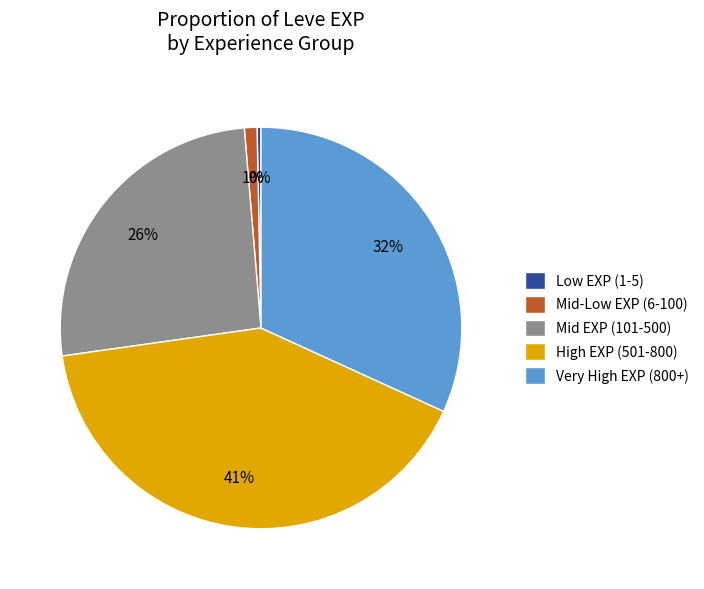

Is there a majority slice in this chart?

No